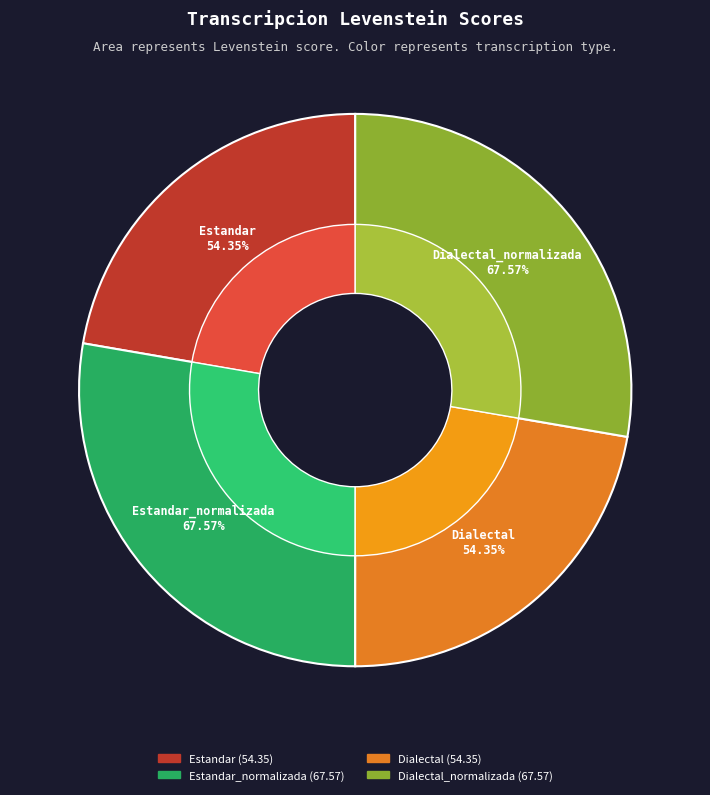

To the nearest percent, what is the difference between the largest and smallest slice percentages?

5%